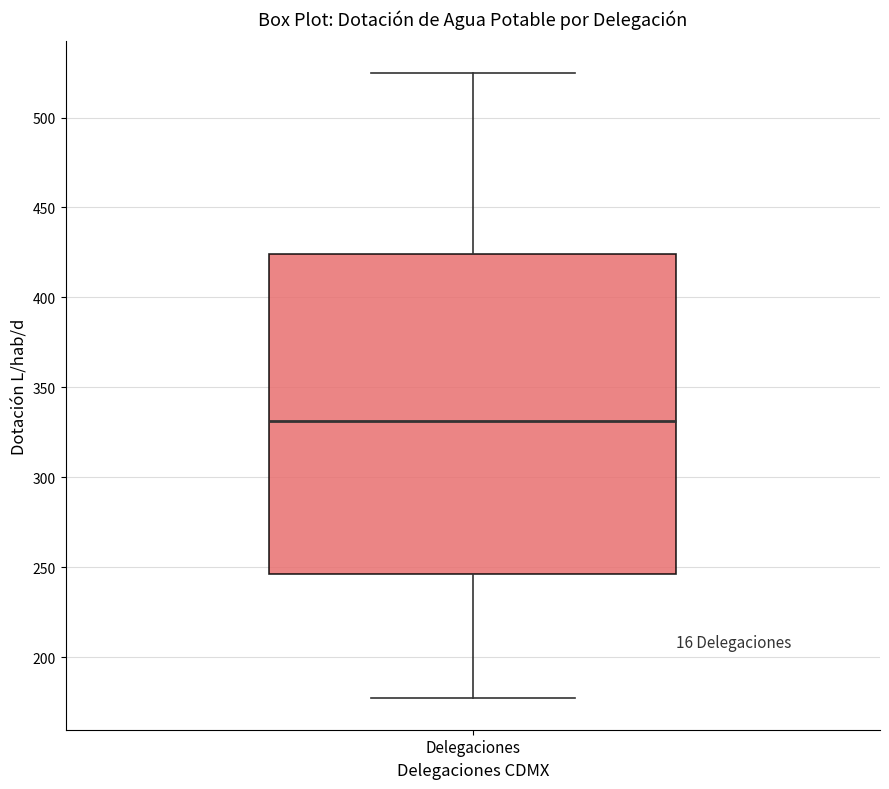

Where is the lower edge of the box for Delegaciones on the y-axis? The values are not printed on the chart, so give them approximately, as read against the axis.

245